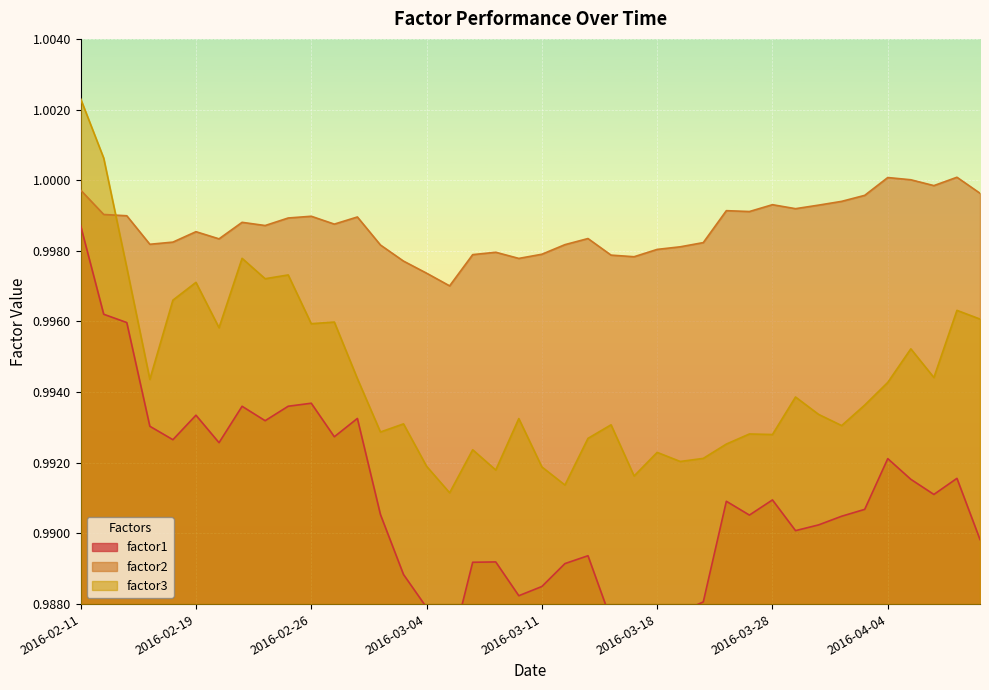

The factor3 series shows 0.3 at 2016-03-03. True or false?

False